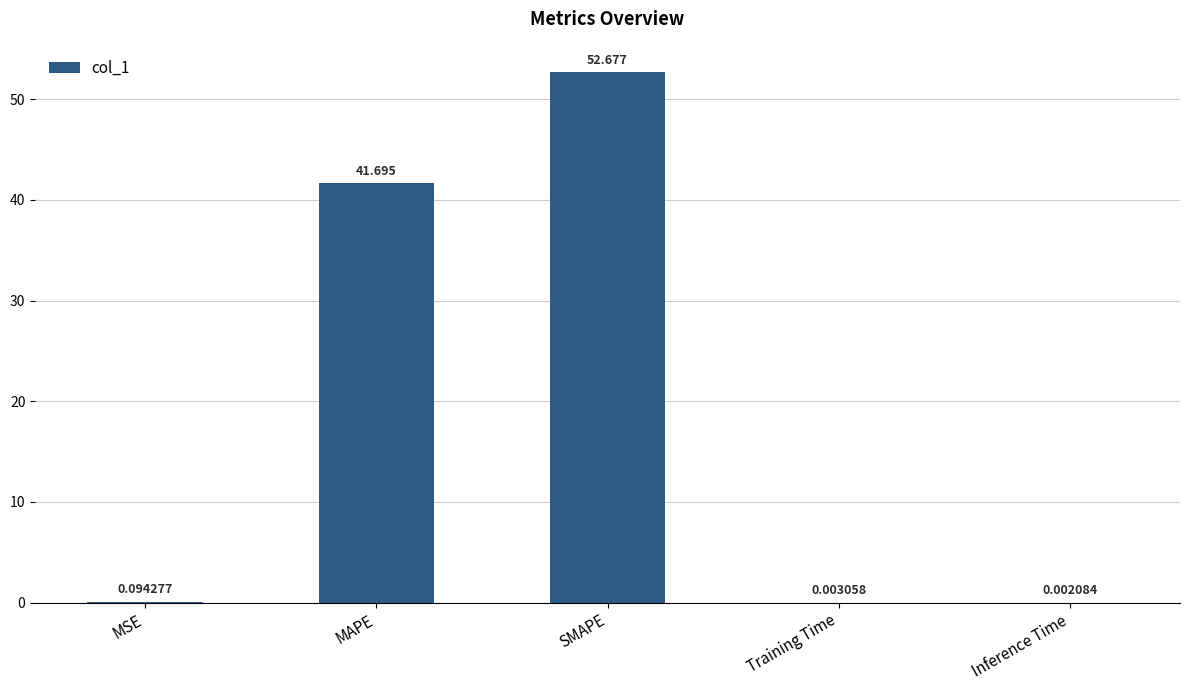

Are the bars horizontal?

No